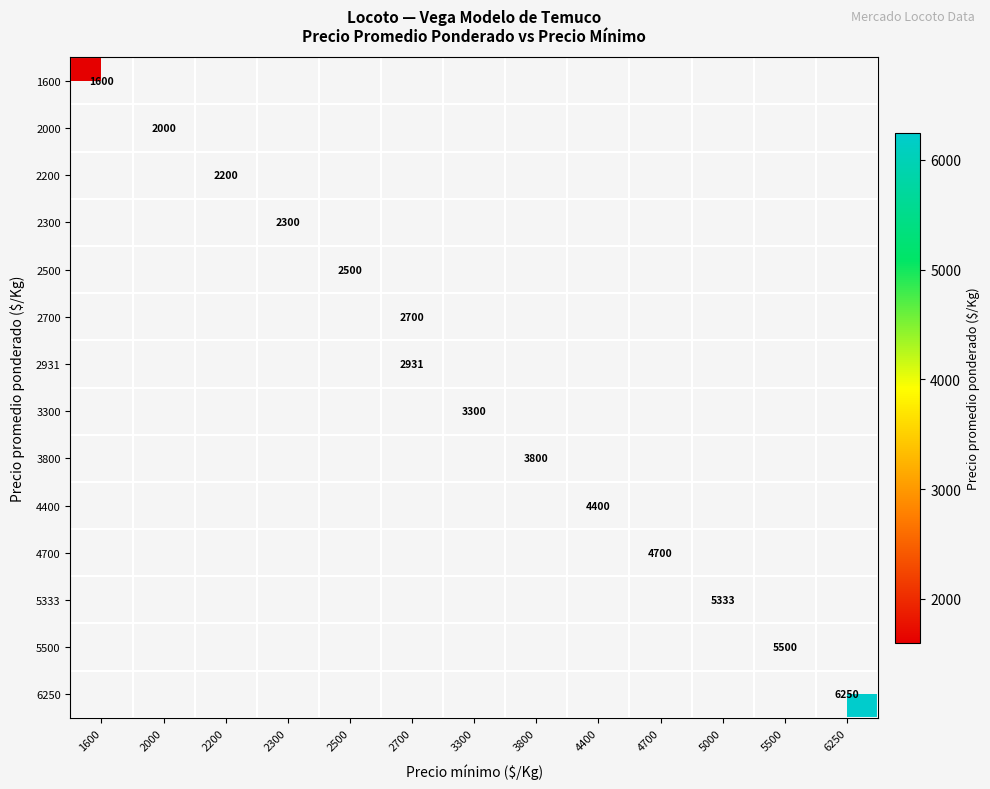

The 1600 series shows 383 at 1600. True or false?

False